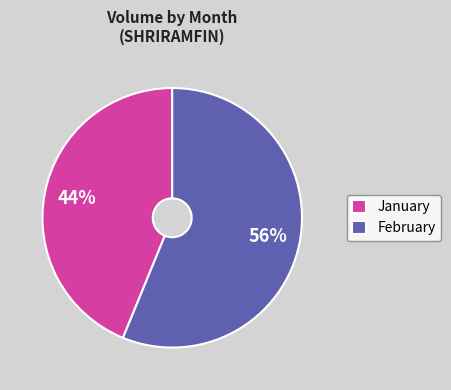

Combined, do February and January account for over 50%?

Yes